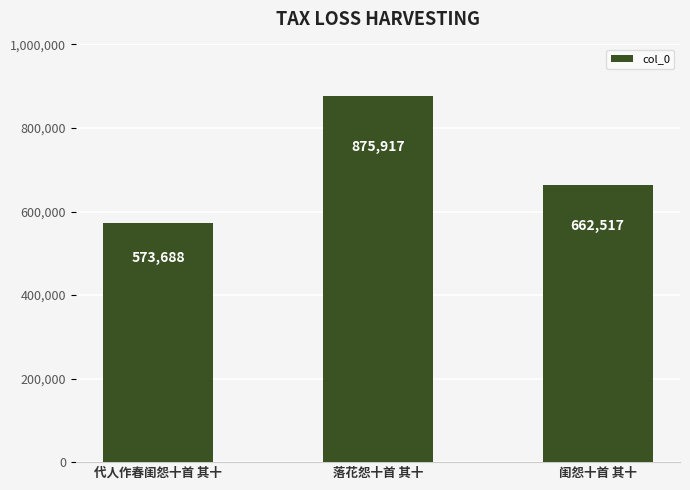

Which has a higher value, 落花怨十首 其十 or 代人作春闺怨十首 其十?

落花怨十首 其十